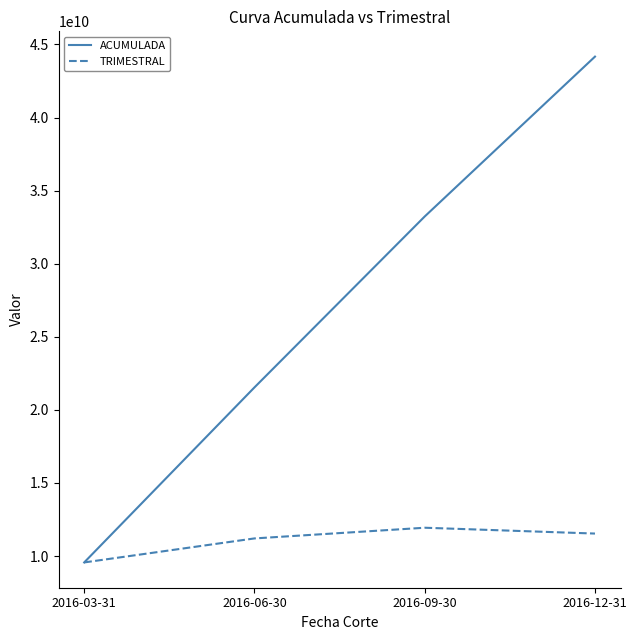

Is the value of ACUMULADA at 2016-06-30 greater than the value of TRIMESTRAL at 2016-06-30?

Yes